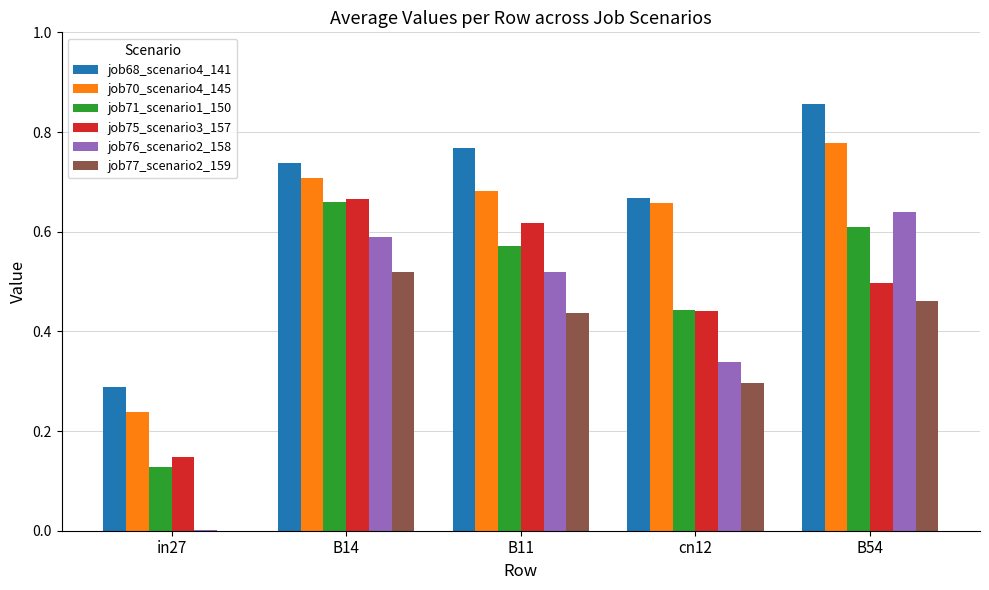

Is the value of job75_scenario3_157 at B14 greater than the value of job76_scenario2_158 at B14?

Yes